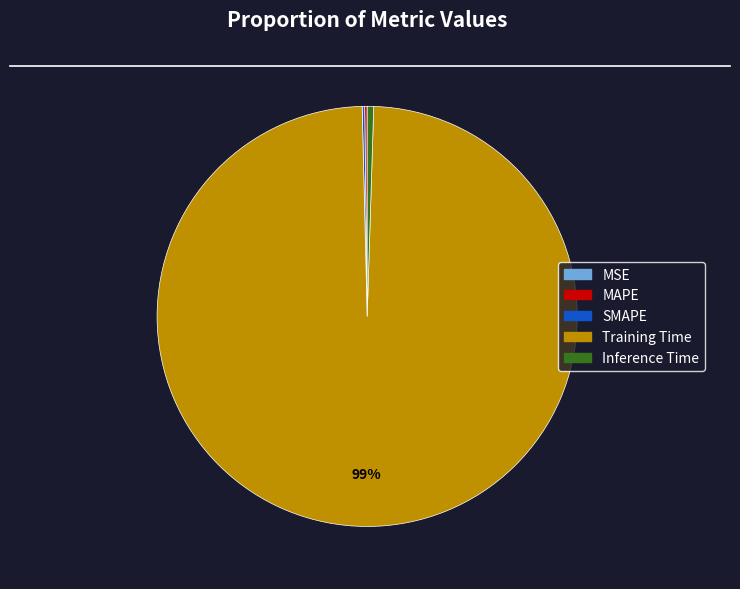

The Inference Time slice represents 8% of the pie. True or false?

False